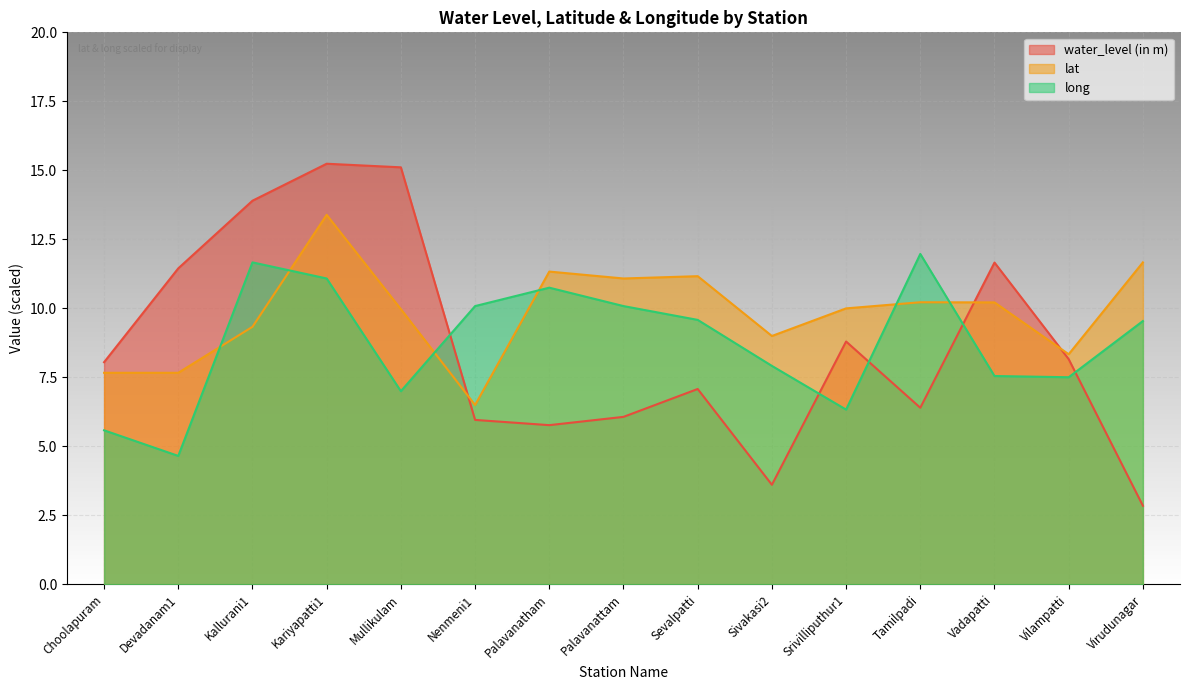

In lat, how many points are lower than both neighbors (excluding endpoints)?

4